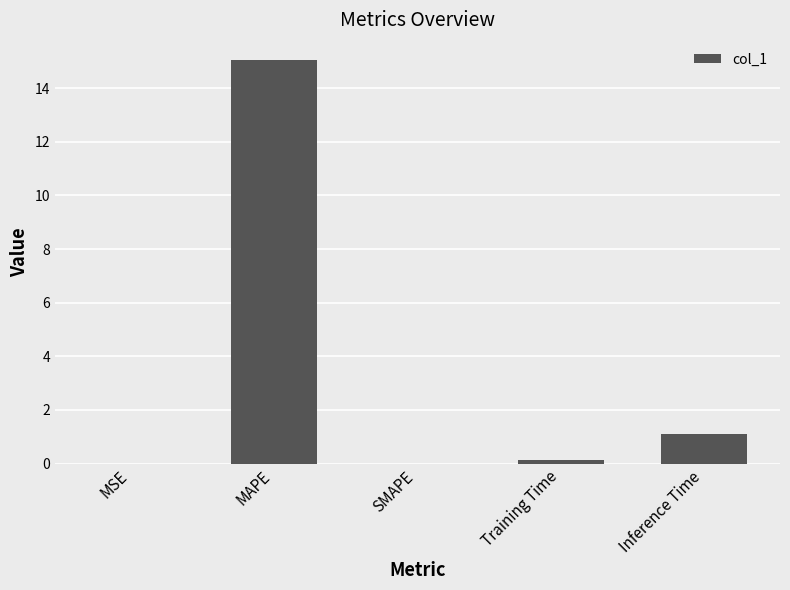

What is the change in value from SMAPE to Inference Time?

+1.1